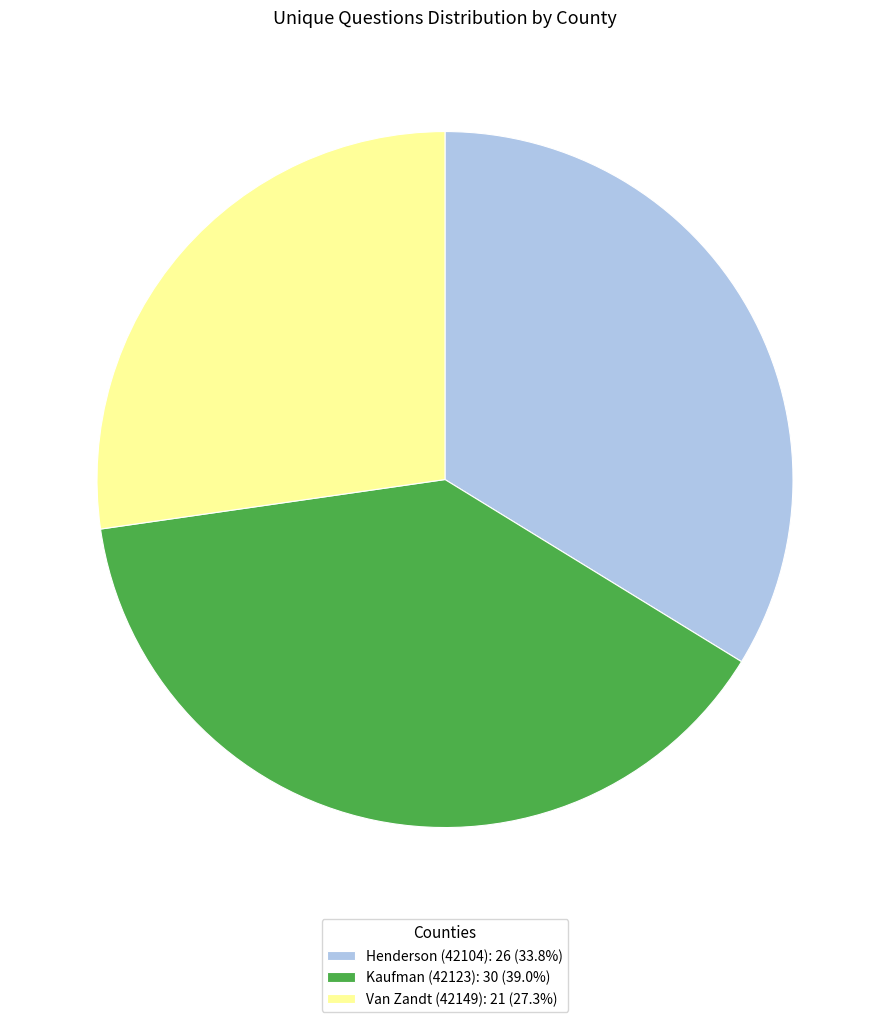

Is Kaufman (42123): 30 (39.0%) the majority of the pie?

No